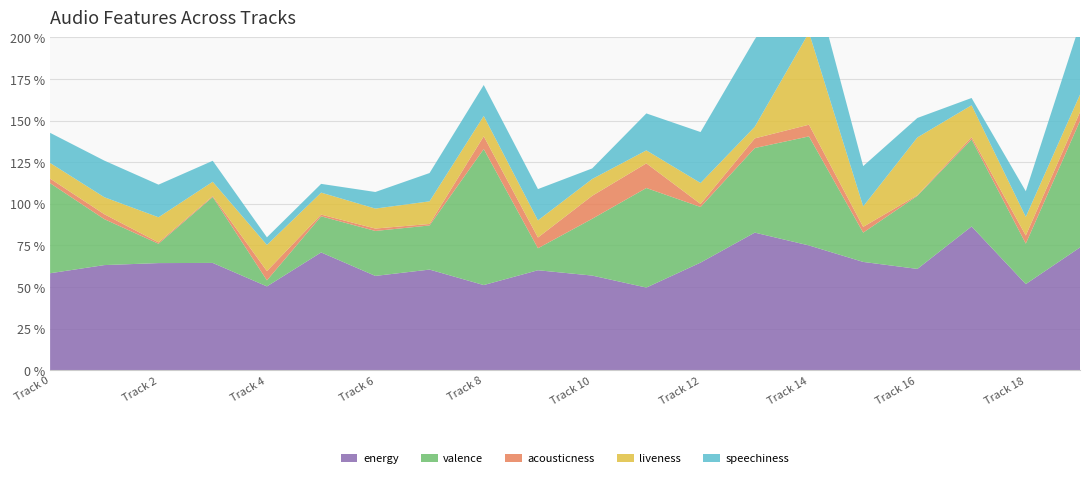

Reading left to right, extract all data points from this chart.

energy: 0.6	0.6	0.6	0.6	0.5	0.7	0.6	0.6	0.5	0.6	0.6	0.5	0.6	0.8	0.8	0.7	0.6	0.9	0.5	0.7
valence: 0.5	0.3	0.1	0.4	0.0	0.2	0.3	0.3	0.8	0.1	0.3	0.6	0.3	0.5	0.7	0.2	0.4	0.5	0.2	0.8
acousticness: 0.0	0.0	0.0	0.0	0.1	0.0	0.0	0.0	0.1	0.1	0.1	0.1	0.0	0.1	0.1	0.0	0.0	0.0	0.0	0.1
liveness: 0.1	0.1	0.2	0.1	0.2	0.1	0.1	0.1	0.1	0.1	0.1	0.1	0.1	0.1	0.6	0.1	0.3	0.2	0.1	0.1
speechiness: 0.2	0.2	0.2	0.1	0.0	0.1	0.1	0.2	0.2	0.2	0.1	0.2	0.3	0.5	0.4	0.2	0.1	0.0	0.2	0.4